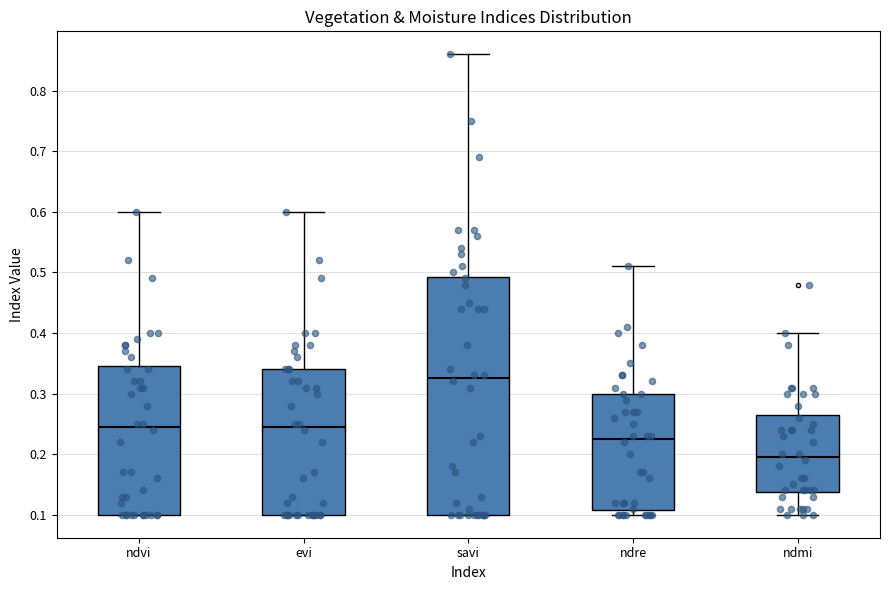

Where is the upper edge of the box for ndvi on the y-axis? The values are not printed on the chart, so give them approximately, as read against the axis.

0.35